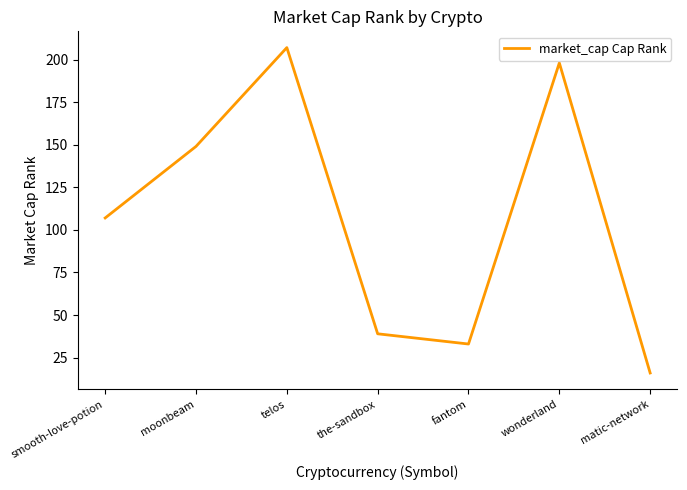

True or false: the data shows 45 at moonbeam.

False